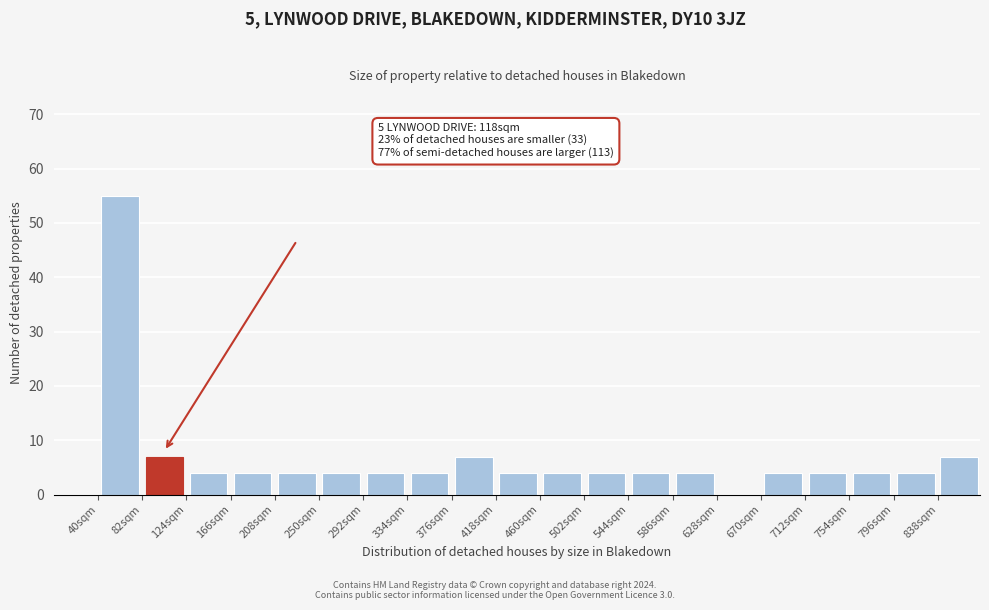

Over which range of the x-axis is the bar tallest?

40 to 82